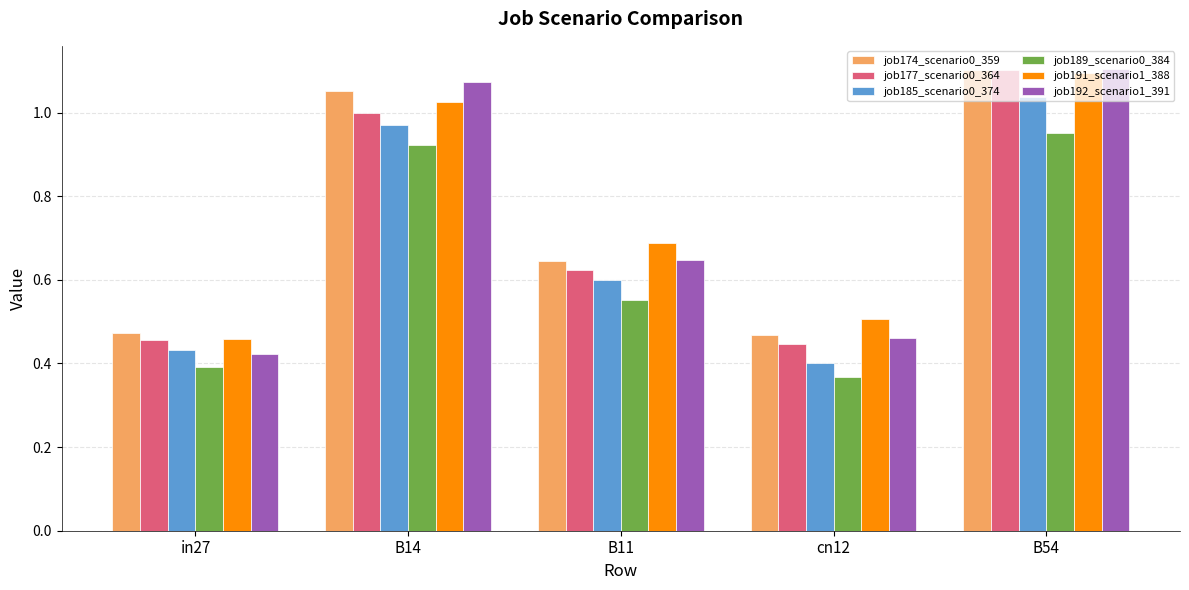

Is it true that job185_scenario0_374 equals 1.0 at B54?

True